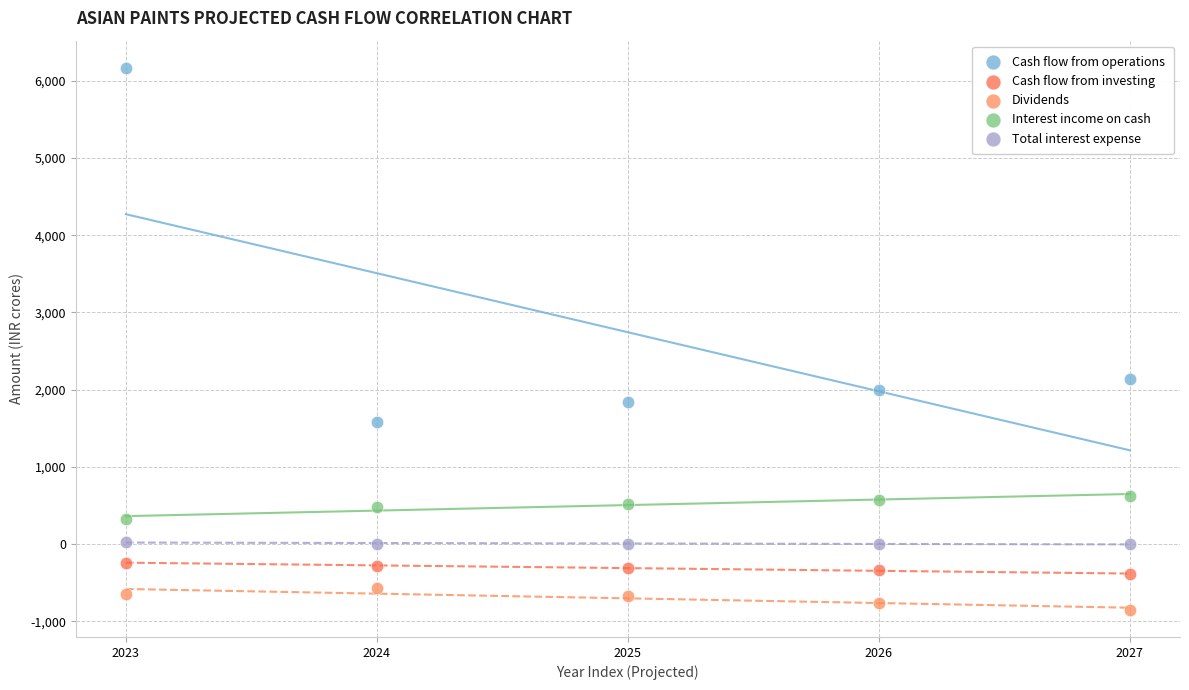

Which series contains the lowest Y value?

Dividends